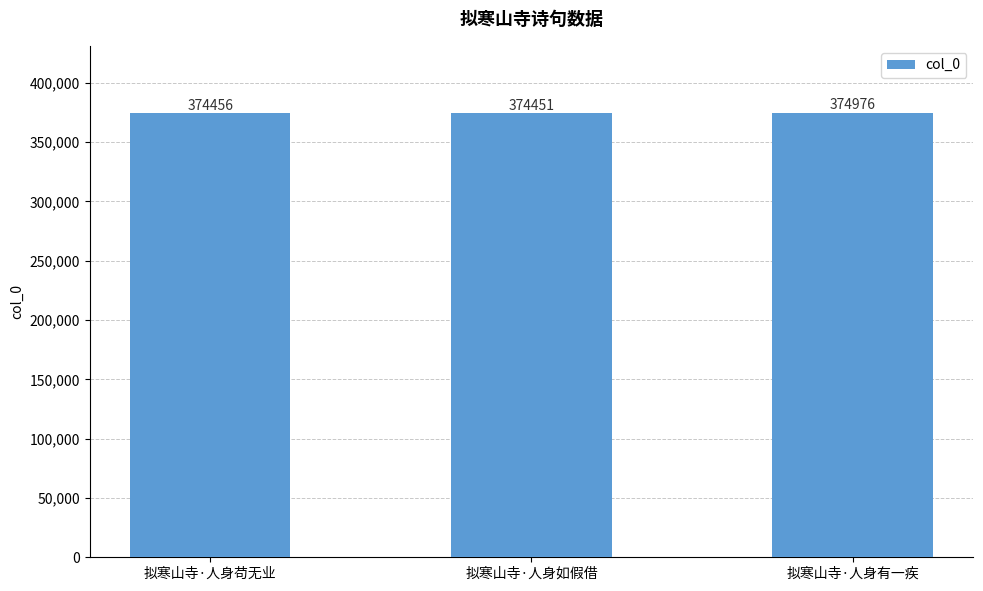

What is the smallest value displayed?

374451